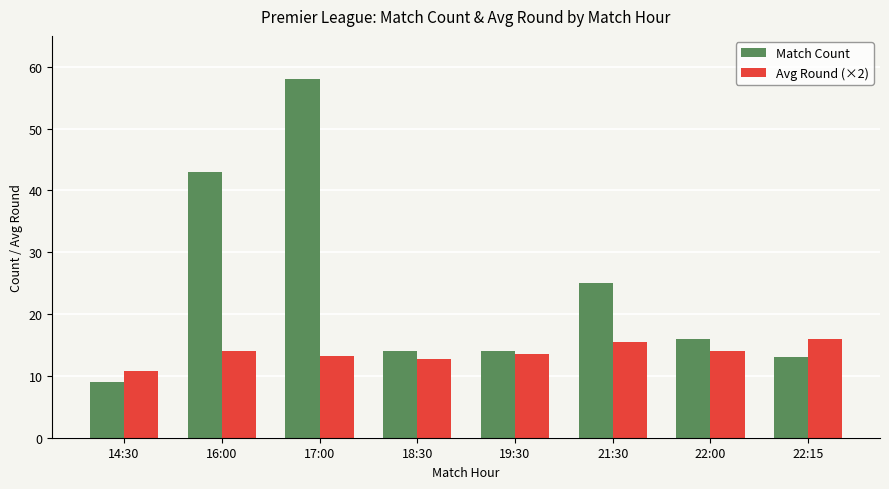

How many series are shown in this chart?

2